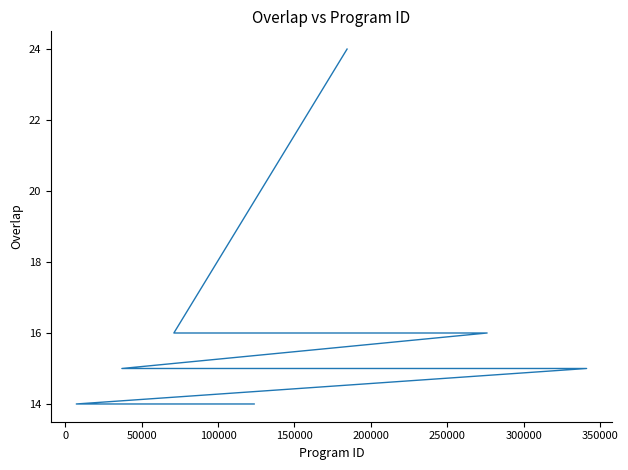

What is the difference between the maximum and minimum values?

10